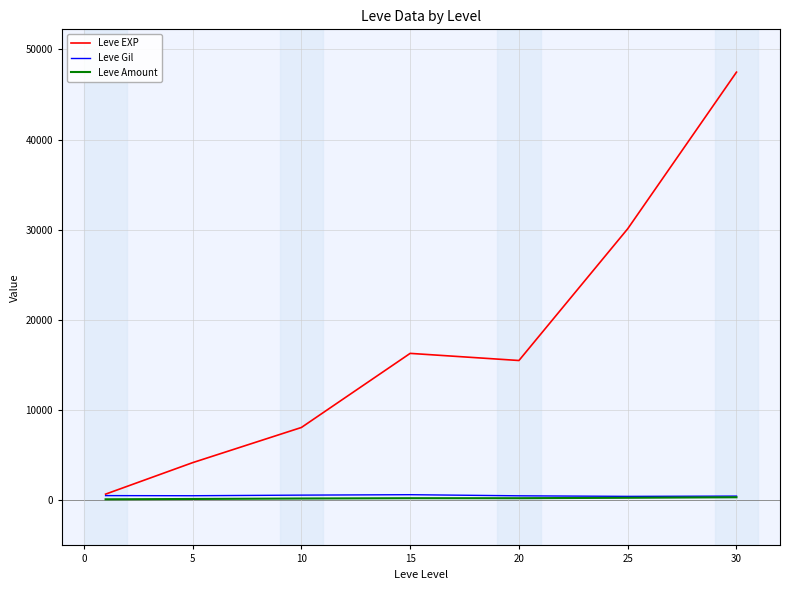

Which series has the largest total across all categories?

Leve EXP